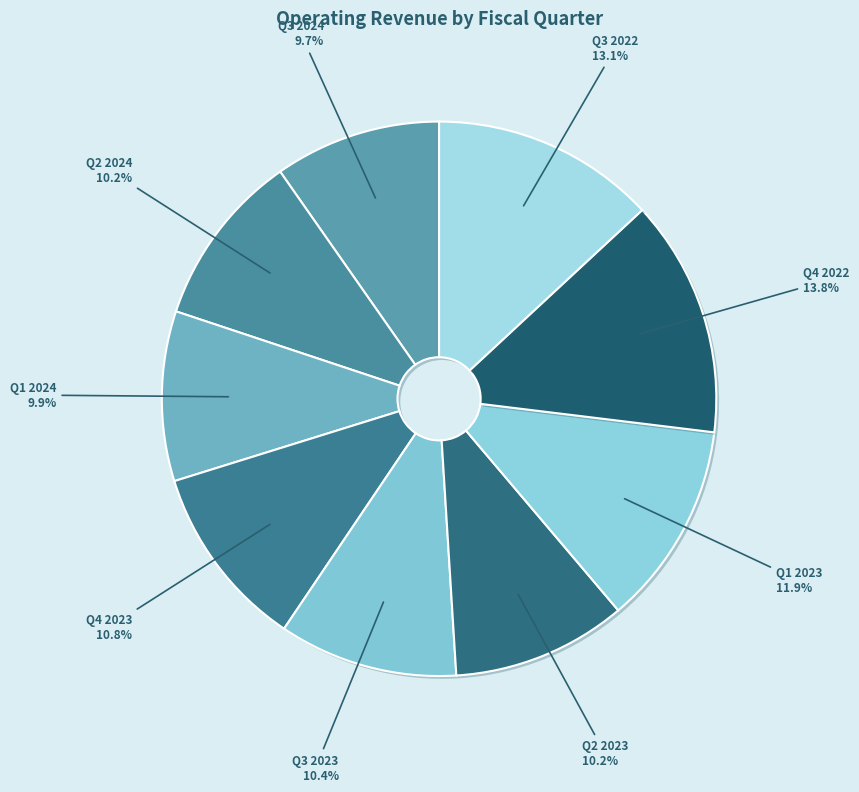

How many segments does this pie chart have?

9